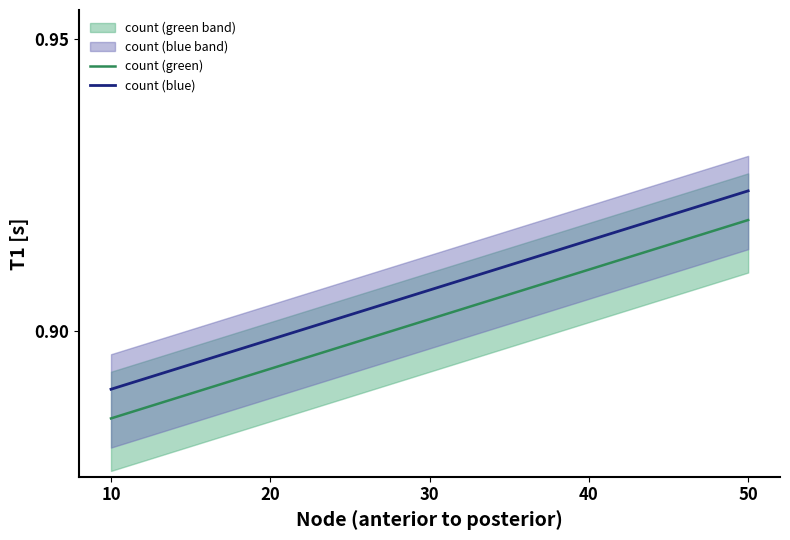

Rank the series by their maximum value, from lowest to highest.

count (green), count (blue)